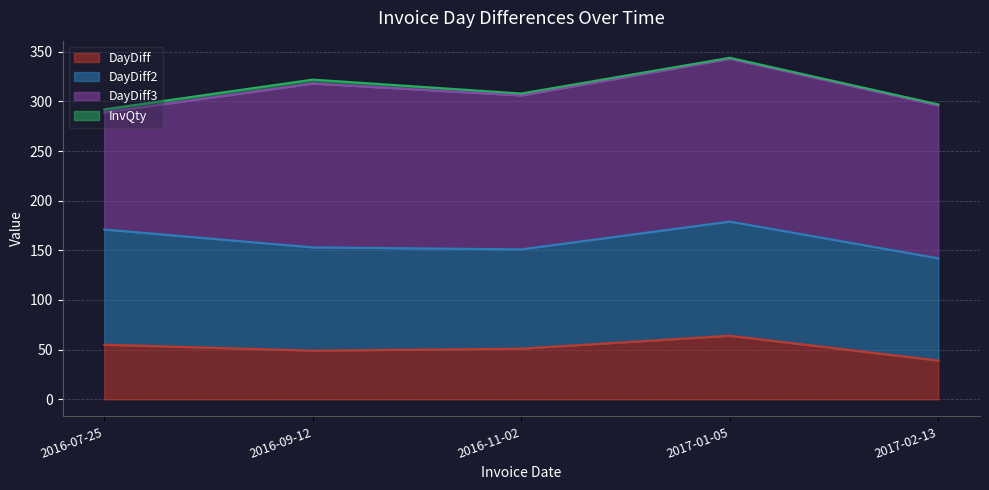

True or false: DayDiff and DayDiff2 intersect in this chart.

False